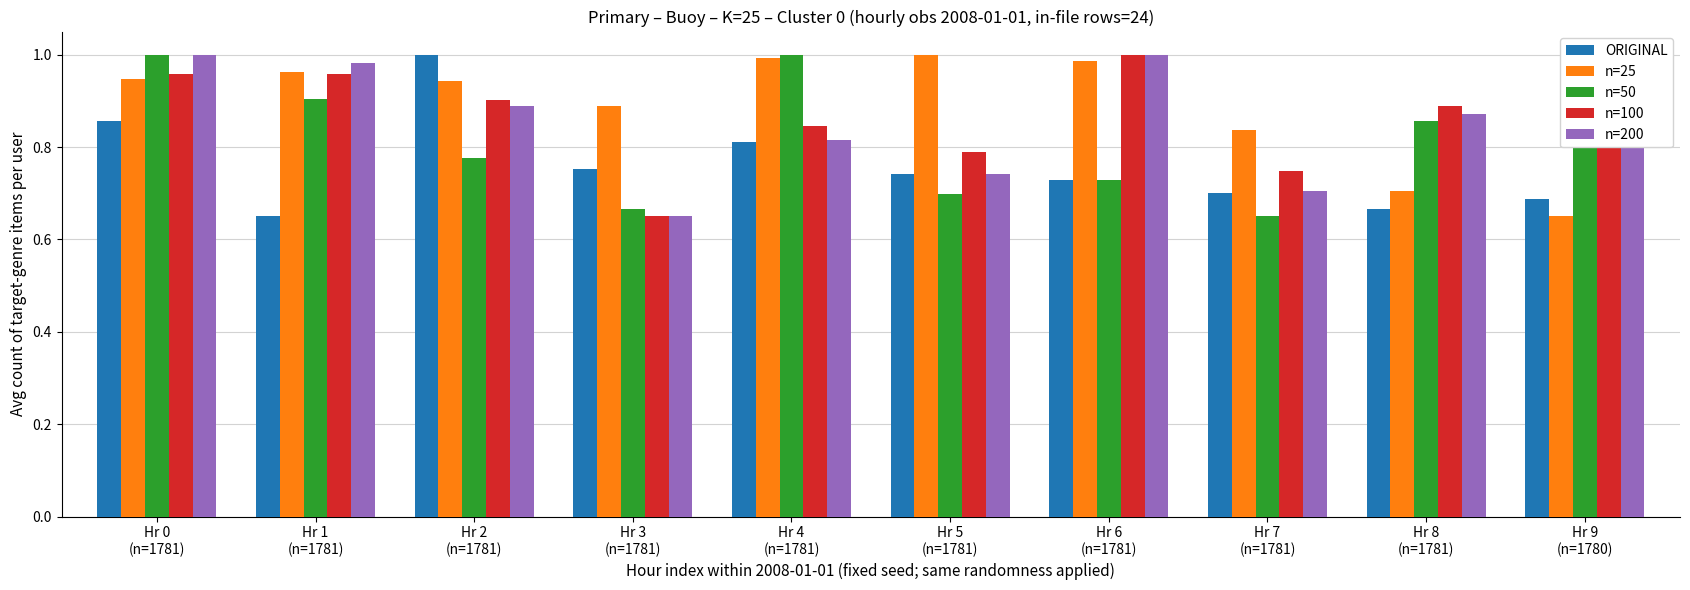

How many groups of bars are there?

10